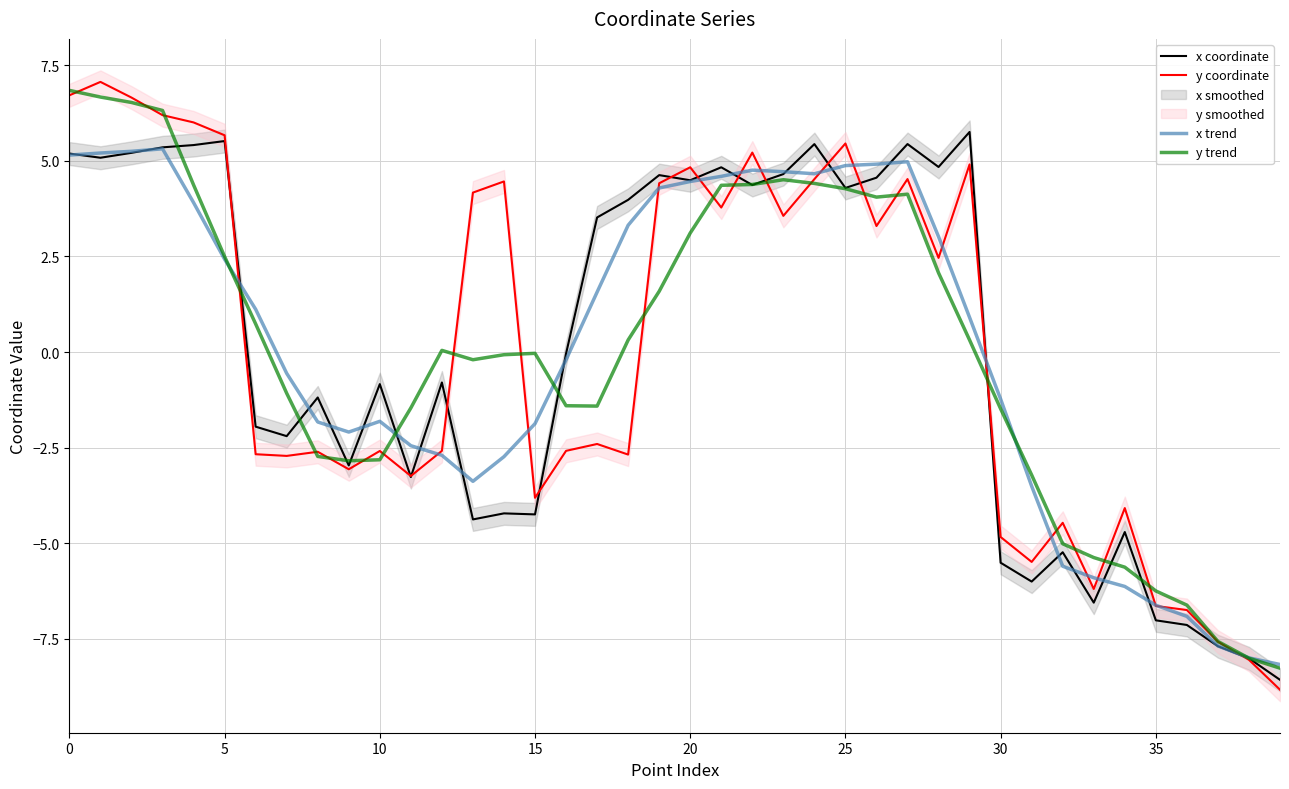

How many values in the y trend series are below 0?

20